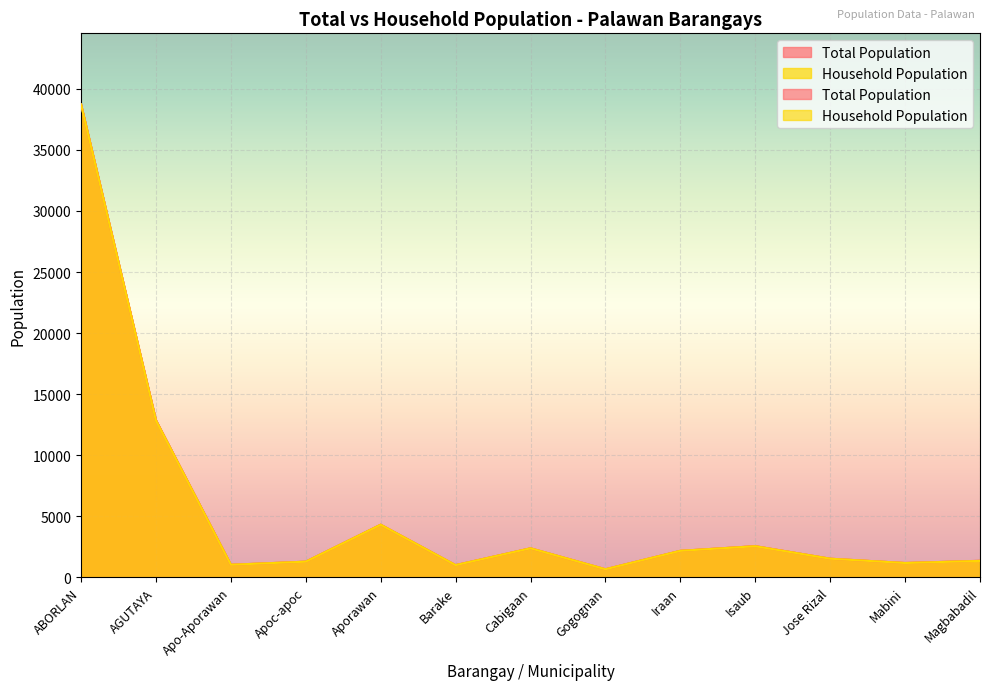

List the series in order of their peak value, lowest first.

Household Population, Total Population